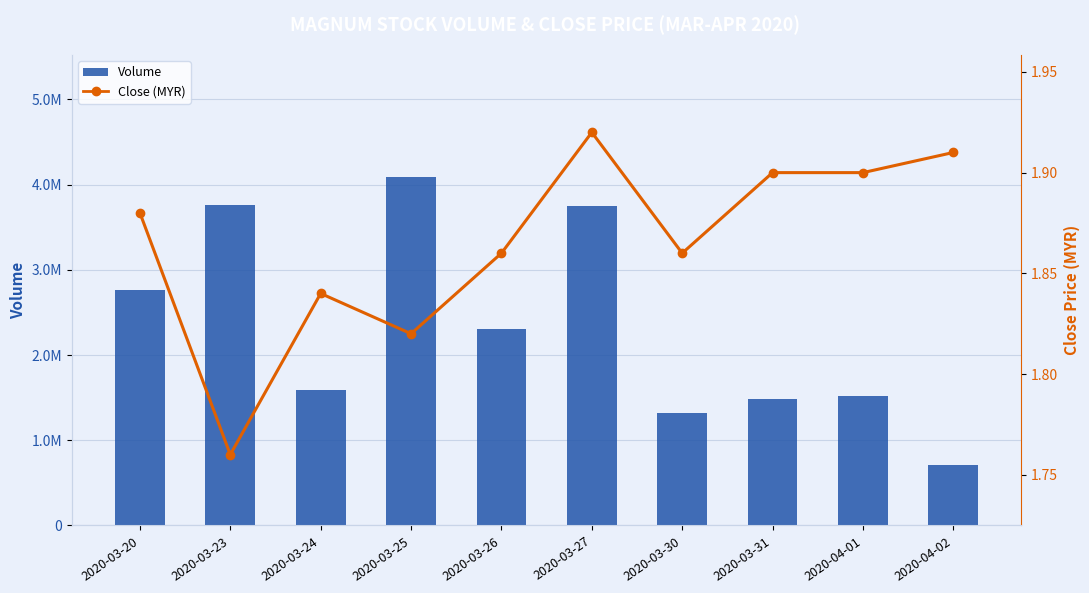

List the series in order of their peak value, highest first.

Volume, Close (MYR)